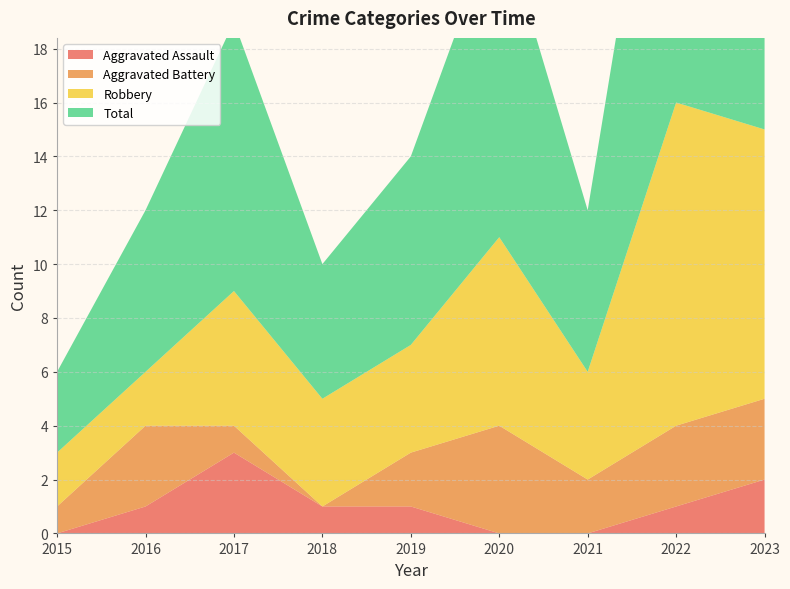

Reading left to right, transcribe all the data shown in this chart.

Aggravated Assault: 0	1	3	1	1	0	0	1	2
Aggravated Battery: 1	3	1	0	2	4	2	3	3
Robbery: 2	2	5	4	4	7	4	12	10
Total: 3	6	10	5	7	12	6	16	15